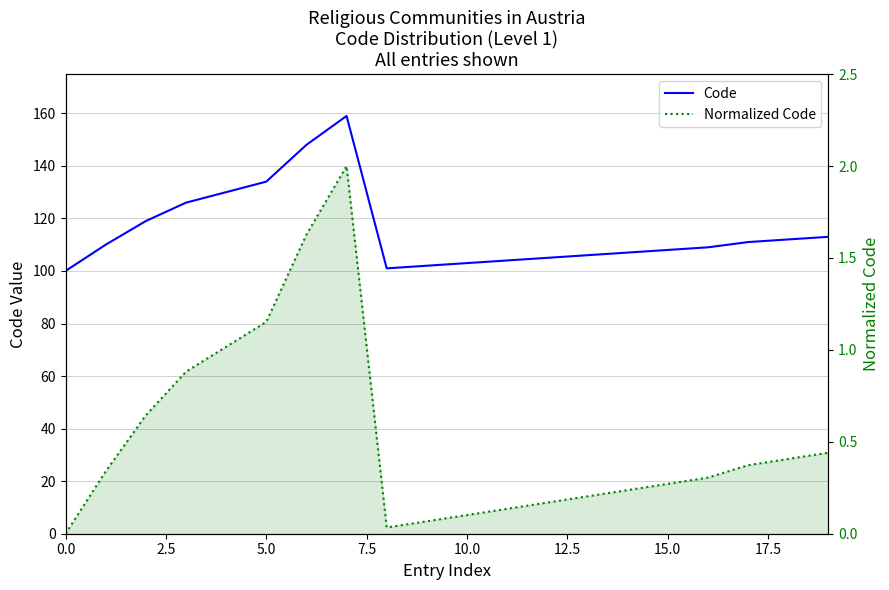

Which series has the largest total across all categories?

Code